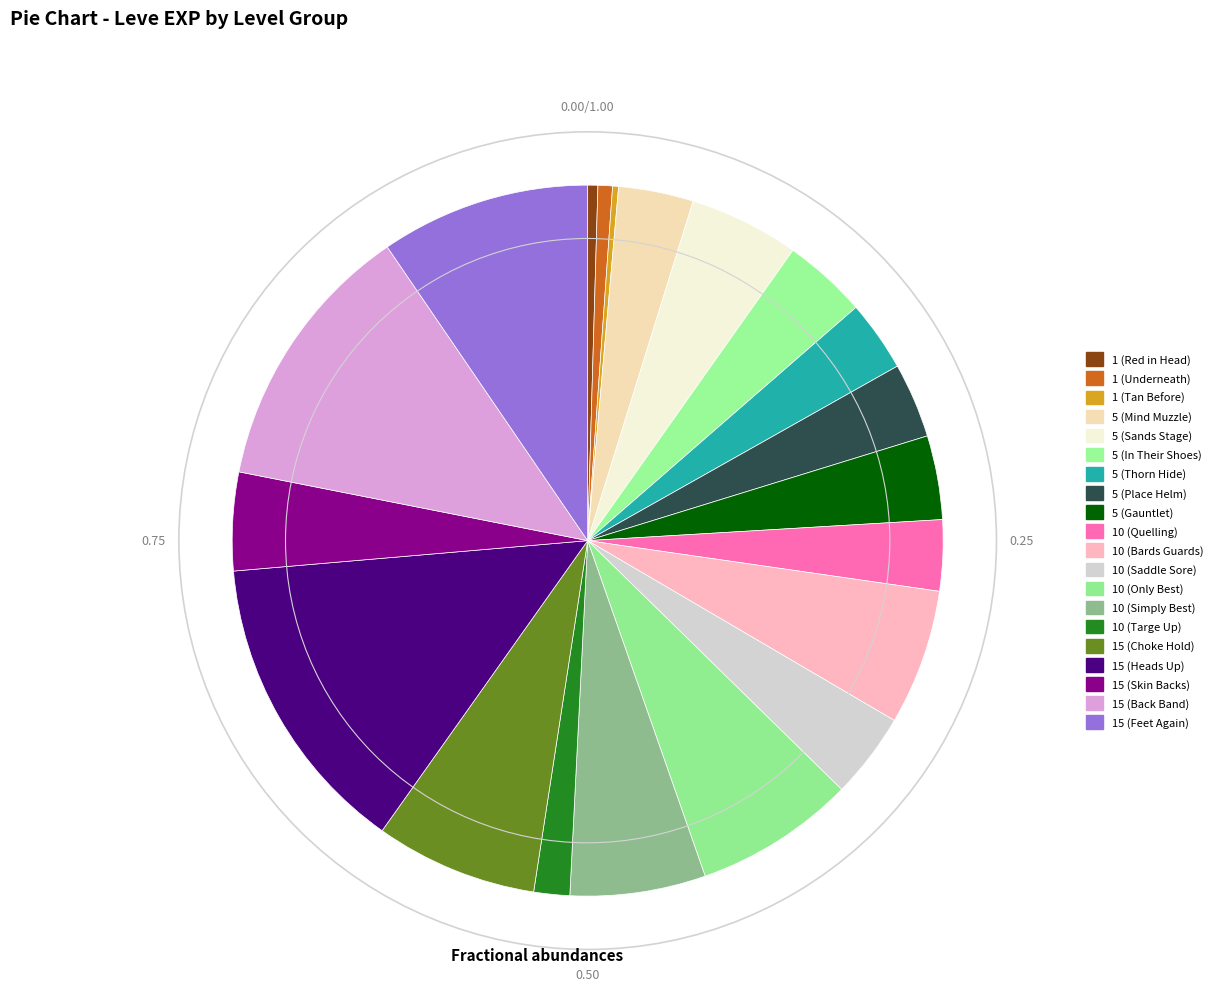

Which category has the smallest portion of the pie?

1 (Tan Before)